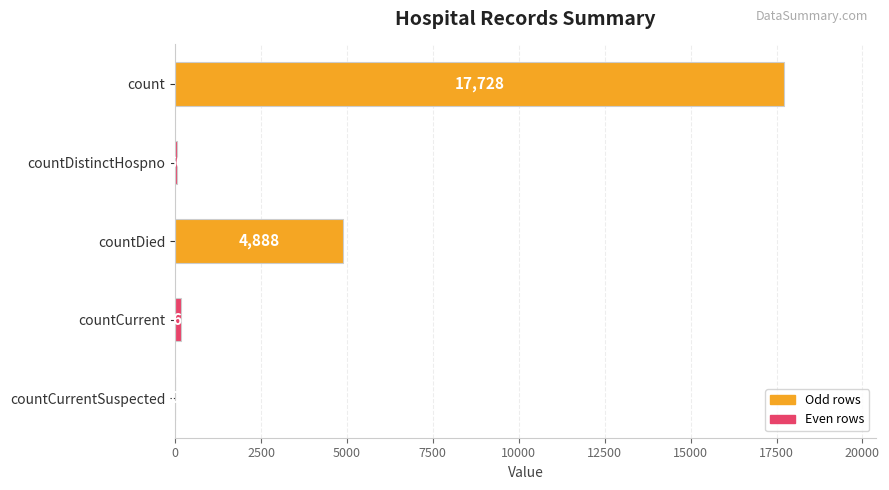

What is the sum of the values at countCurrentSuspected and count?

17728